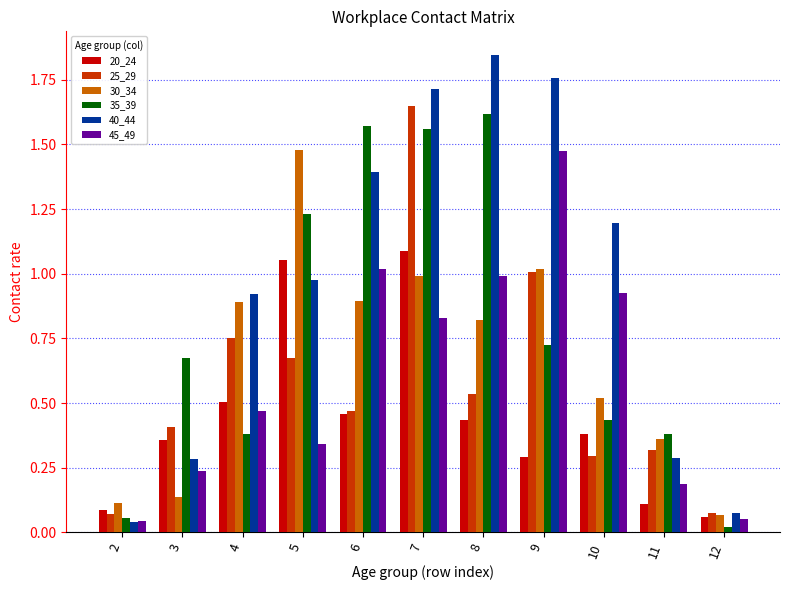

Which category has the highest value across all series?

8